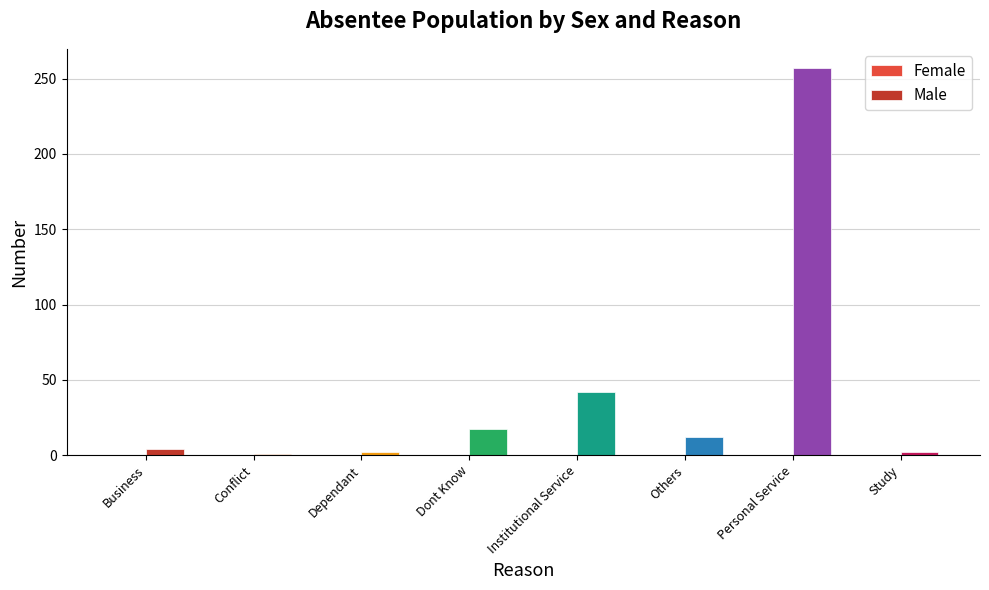

What is the difference between the second highest and second lowest values?

40